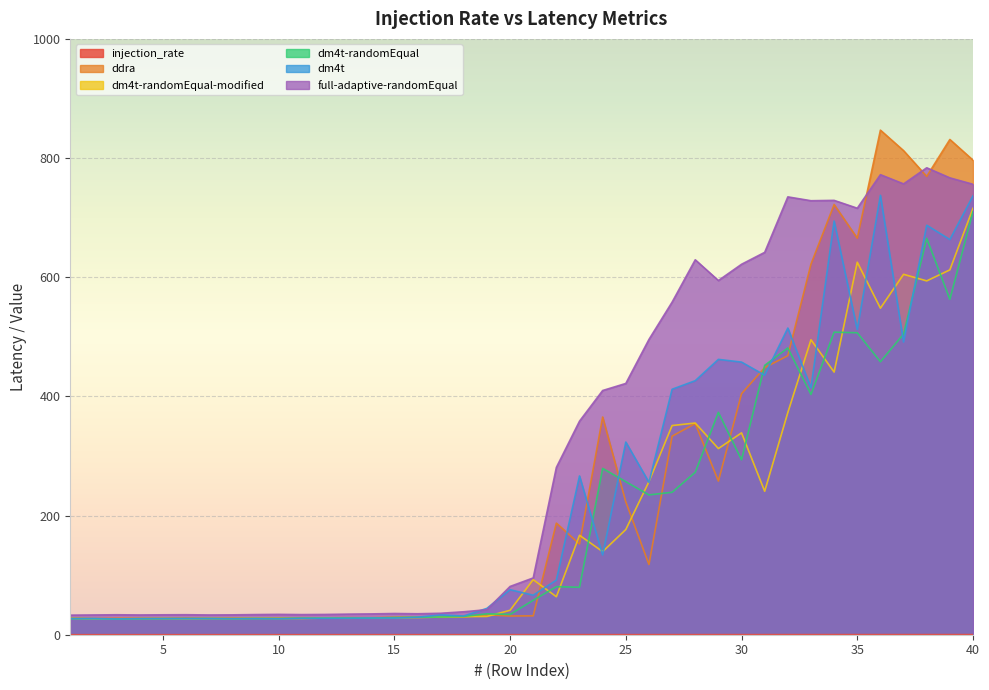

At which label is dm4t-randomEqual closest to 368?

29